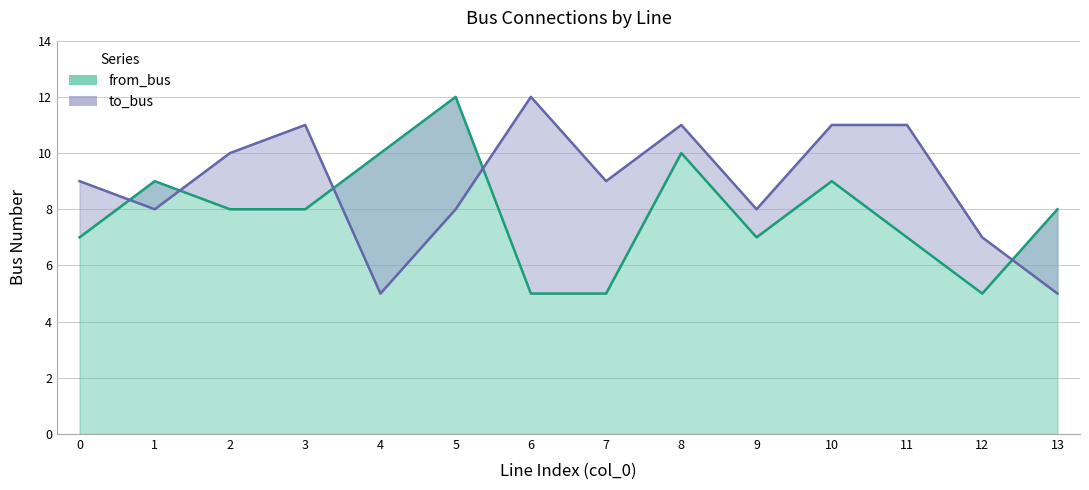

Reading right to left, transcribe all the data shown in this chart.

to_bus: 5	7	11	11	8	11	9	12	8	5	11	10	8	9
from_bus: 8	5	7	9	7	10	5	5	12	10	8	8	9	7